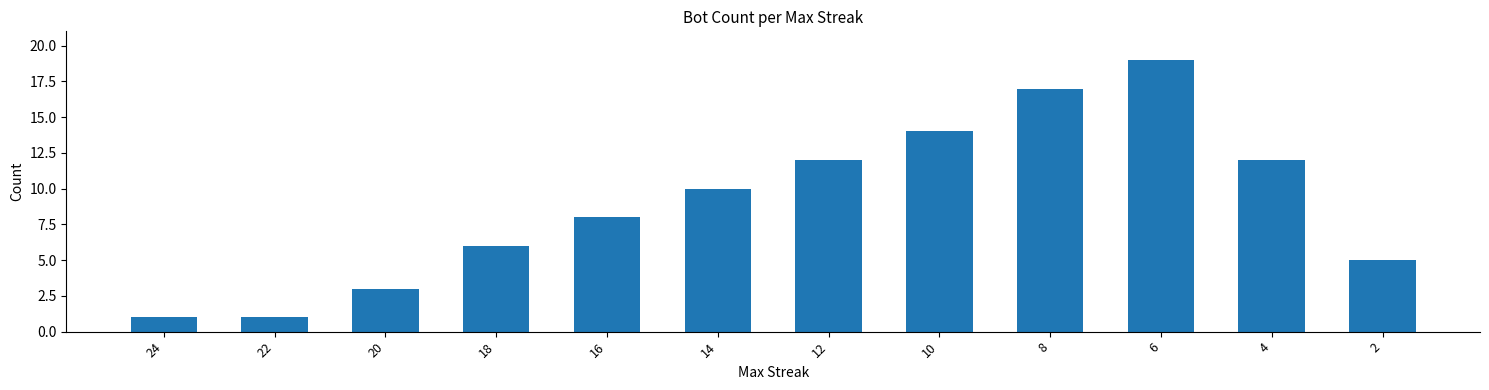

Reading left to right, extract all data points from this chart.

24=1	22=1	20=3	18=6	16=8	14=10	12=12	10=14	8=17	6=19	4=12	2=5